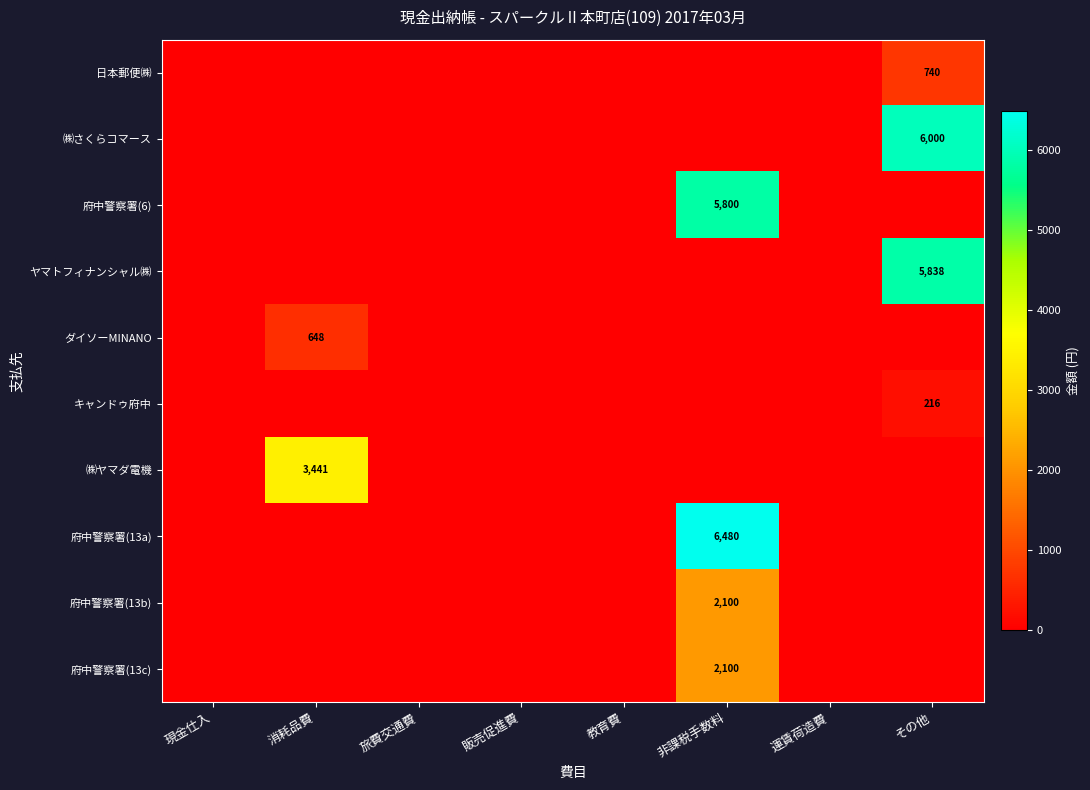

The value of 府中警察署(13b) at 非課税手数料 is 1438. True or false?

False